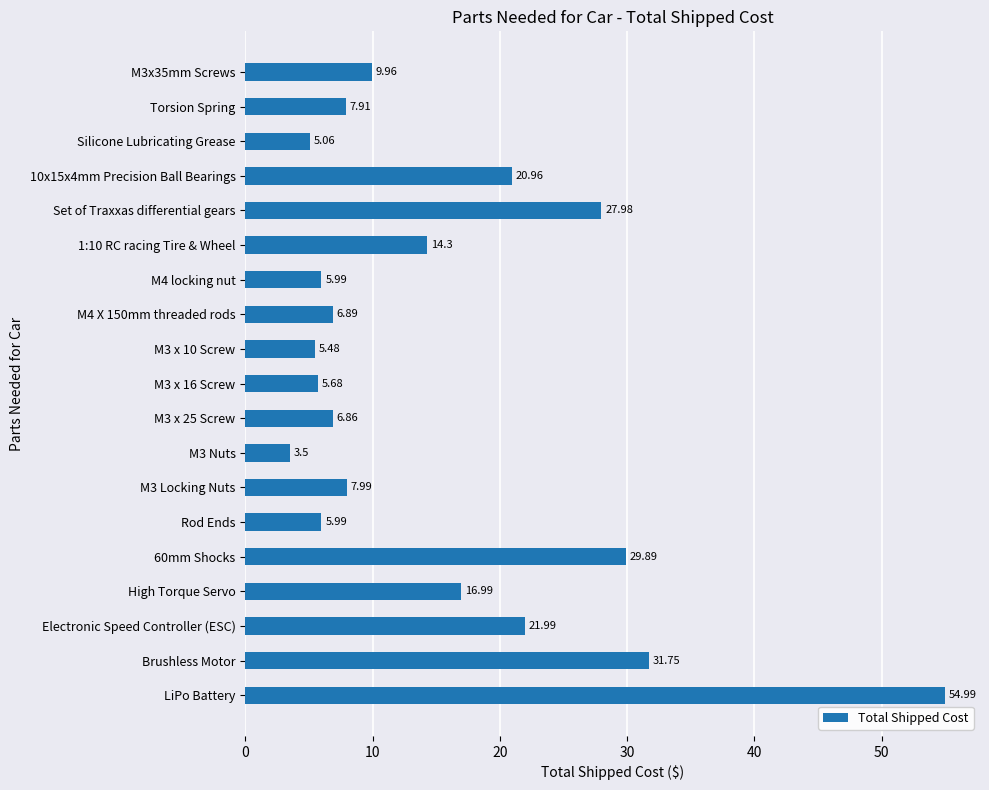

What is the change in value from M3 Locking Nuts to M3 Nuts?

-4.5